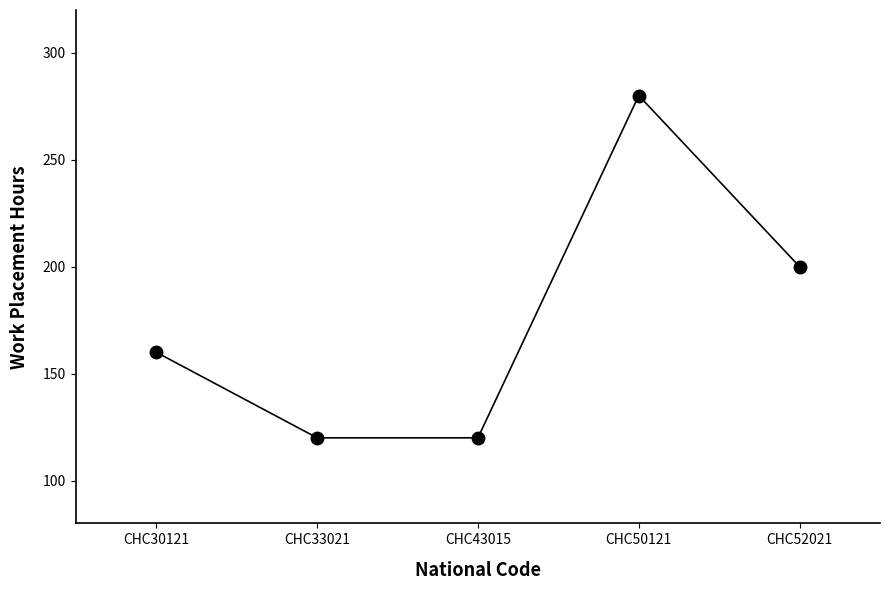

Does the chart have visible grid lines?

No